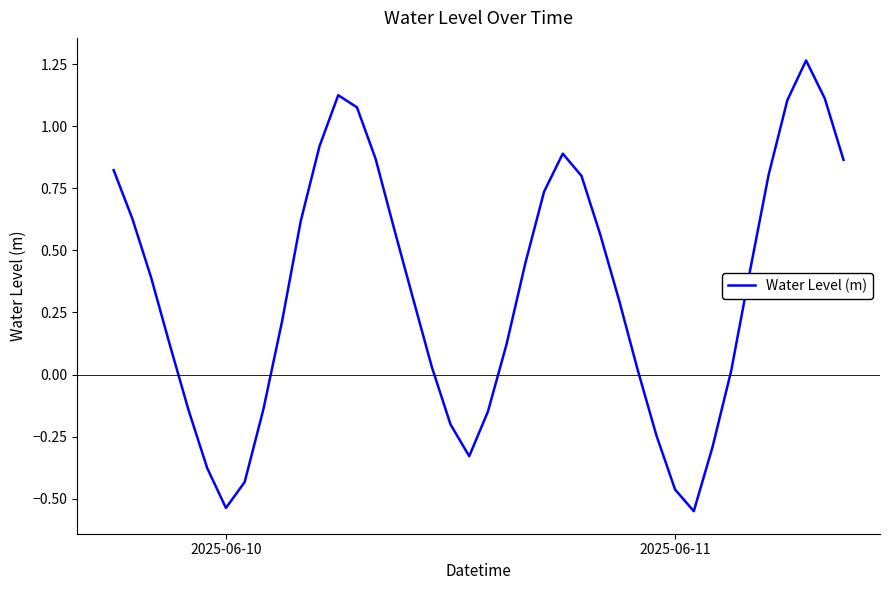

How many lines are shown in the chart?

1